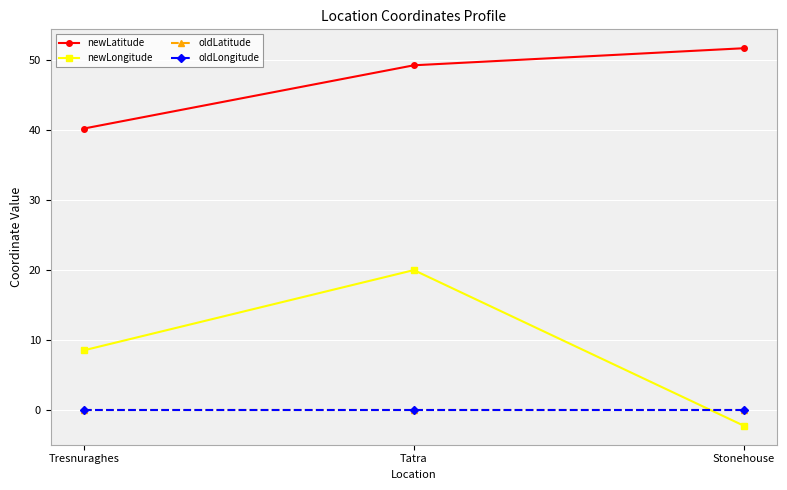

Rank the series at Tatra from highest to lowest value.

newLatitude, newLongitude, oldLatitude, oldLongitude